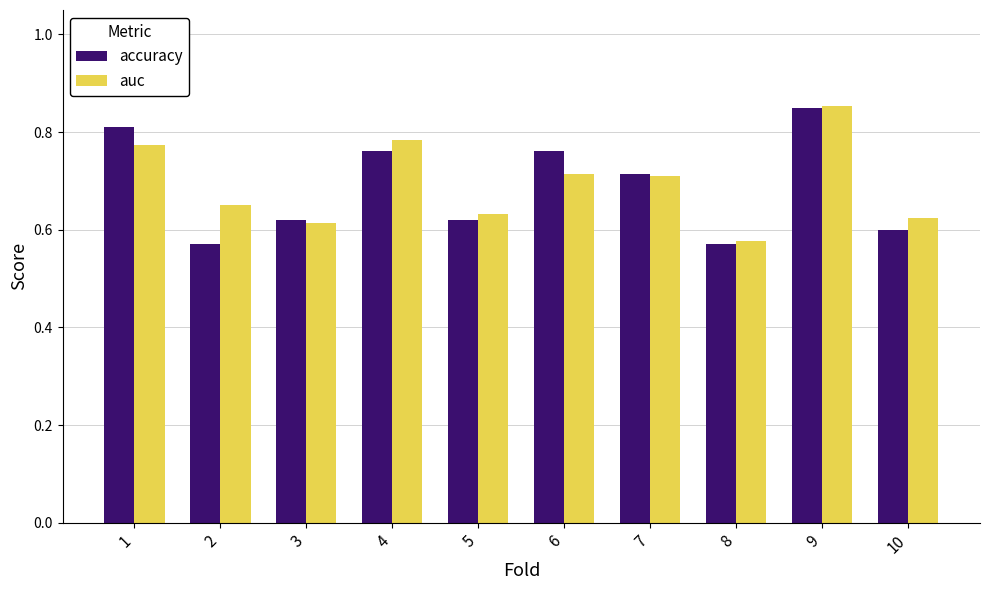

What is the sum of the accuracy values at 8 and 9?

1.4